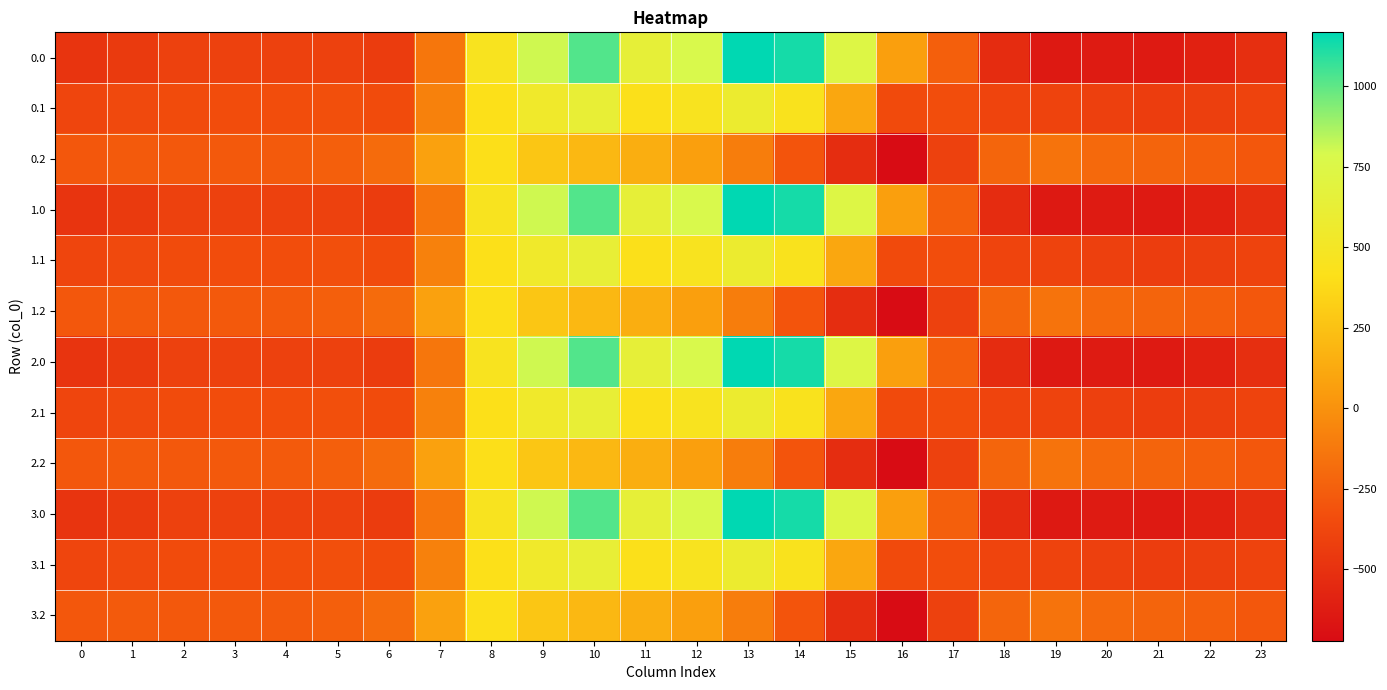

Which has a higher value, 16 or 10?

10